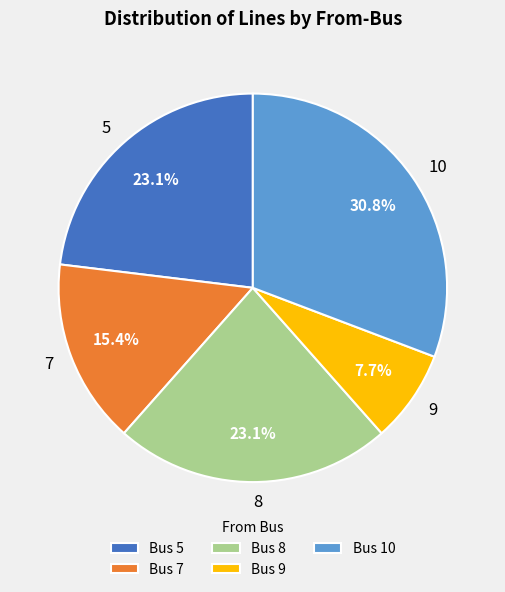

Which slice is the largest?

10